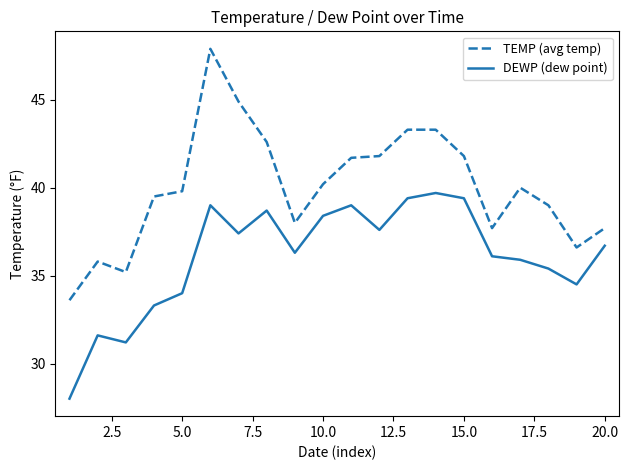

True or false: TEMP (avg temp) and DEWP (dew point) cross at least once.

False